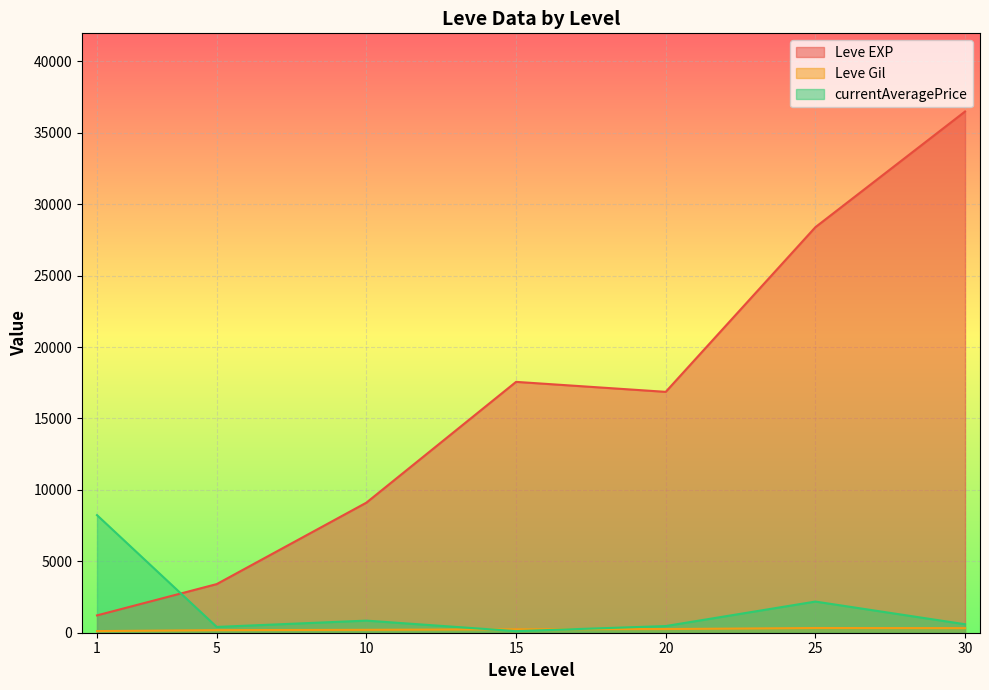

How many lines are shown in the chart?

3